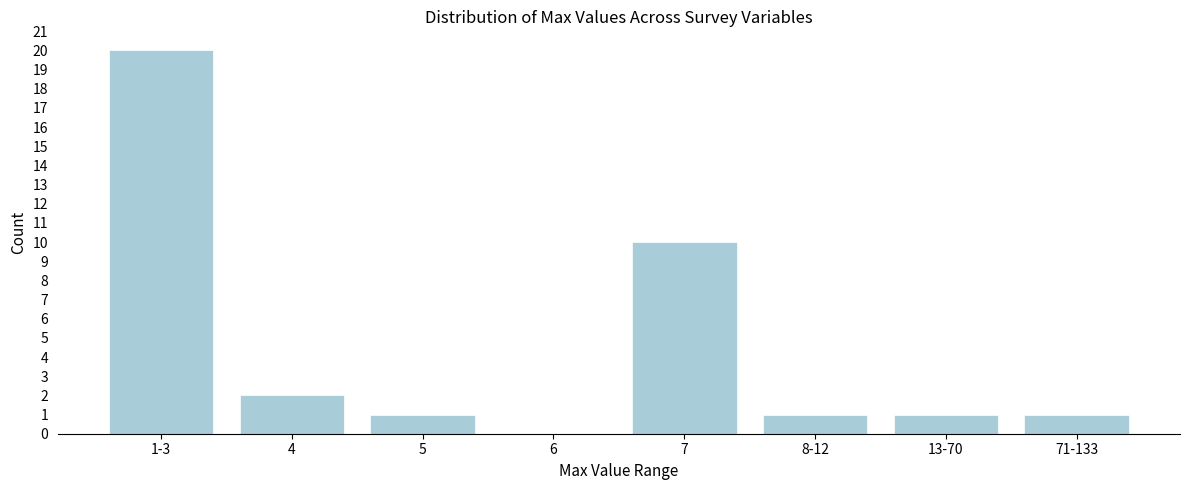

Reading left to right, transcribe all the data shown in this chart.

1-3=20	4=2	5=1	6=0	7=10	8-12=1	13-70=1	71-133=1